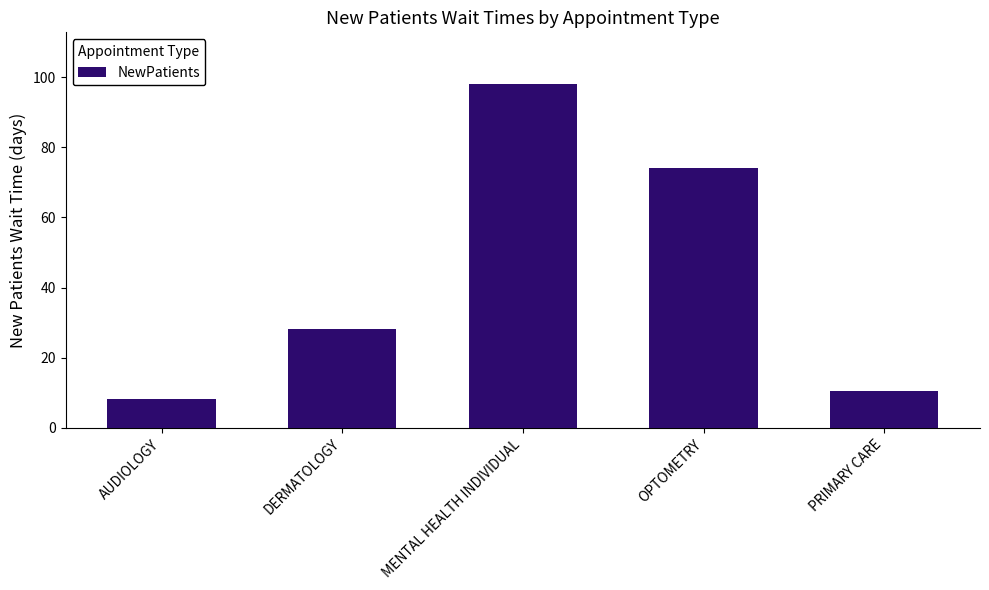

How many data points are less than 28?

2